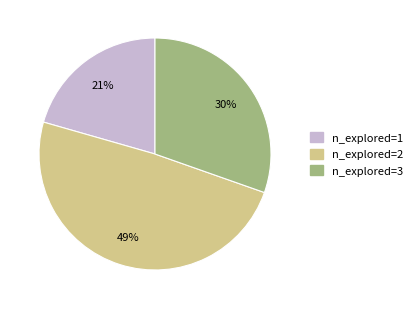

Is there a majority slice in this chart?

No